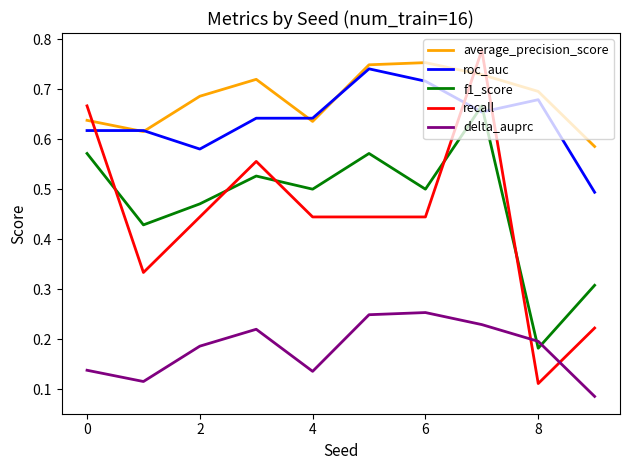

True or false: roc_auc and delta_auprc cross at least once.

False